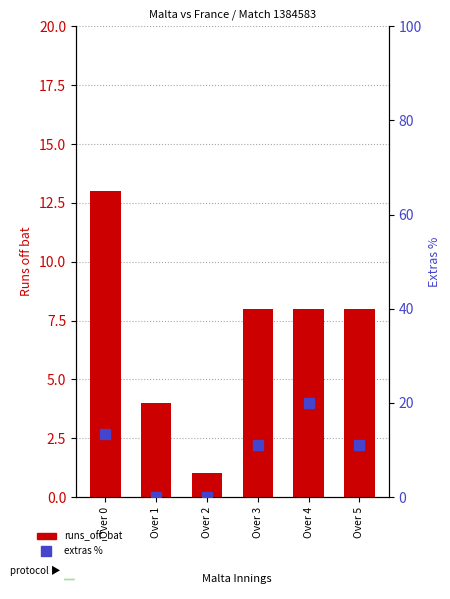

Which has a higher value, Over 3 or Over 1?

Over 3